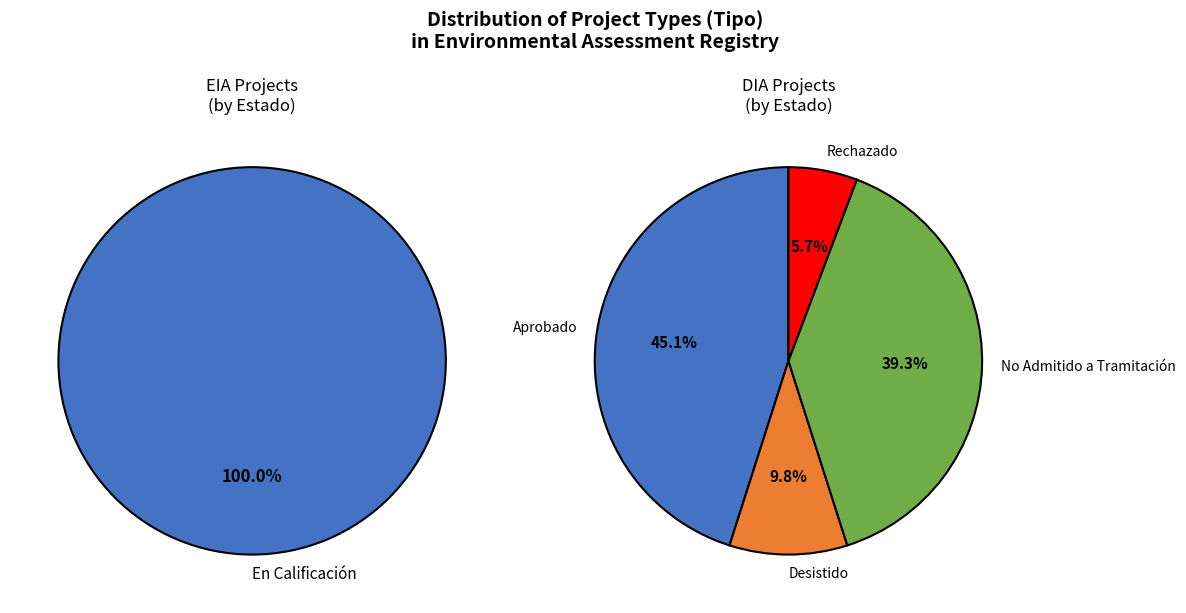

What is the ratio of the value at DIA to the value at EIA?

122.0